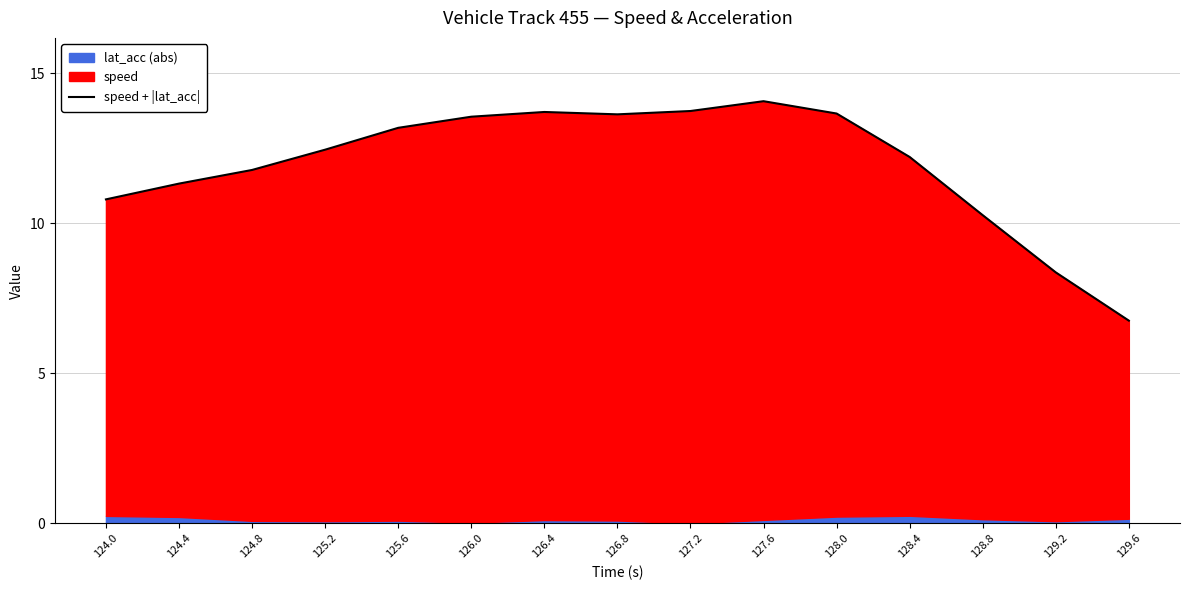

What is the label of the 8th point from the right?

126.8